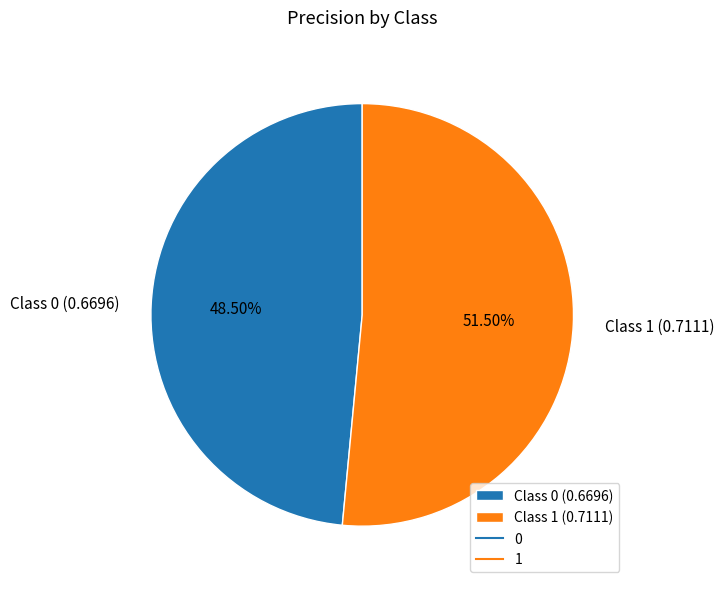

Rank the categories by value from lowest to highest.

Class 0 (0.6696), Class 1 (0.7111)